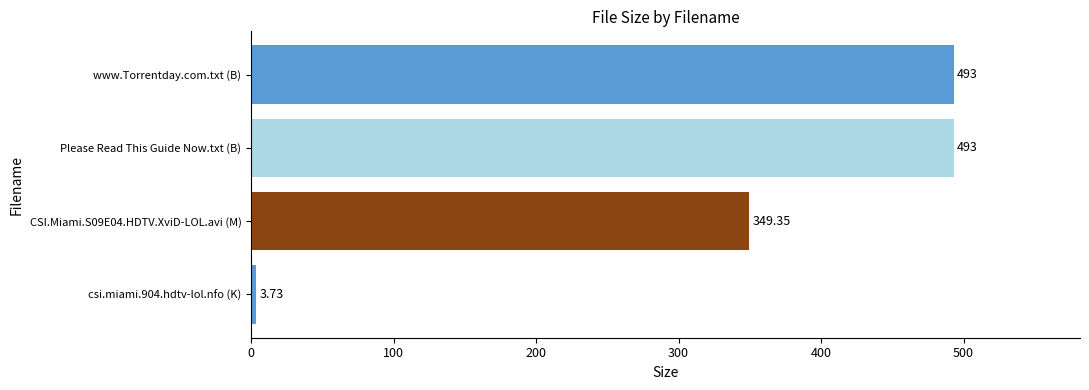

Between csi.miami.904.hdtv-lol.nfo (K) and Please Read This Guide Now.txt (B), which is larger?

Please Read This Guide Now.txt (B)